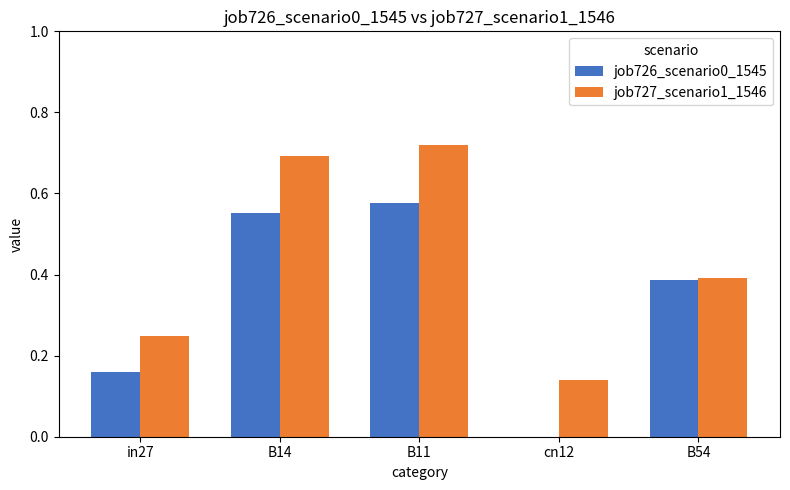

Are the bars grouped side by side (vs. stacked)?

Yes